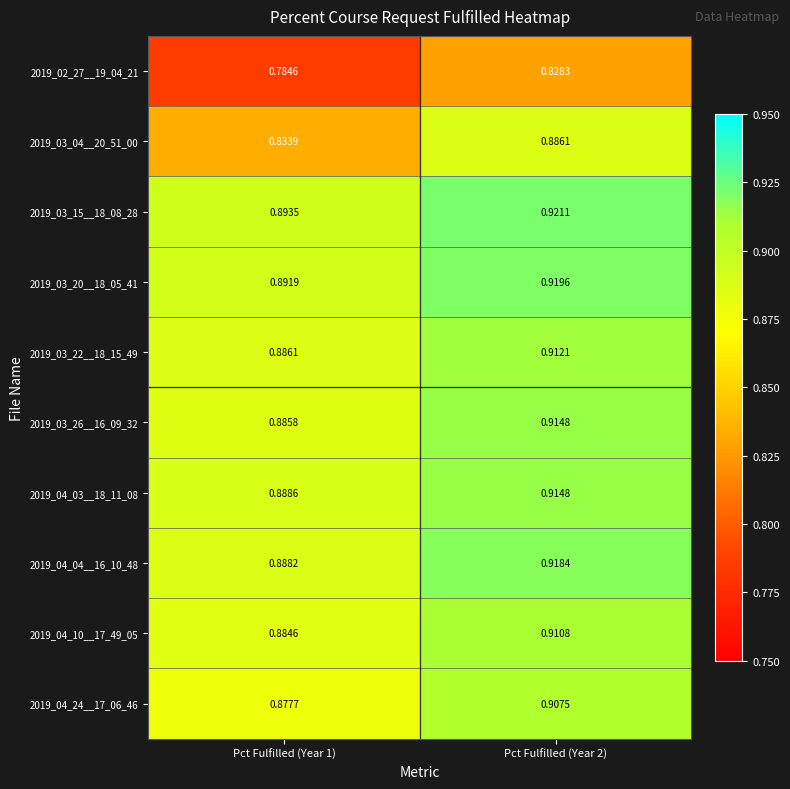

Which series has the widest spread of values?

2019_03_04__20_51_00